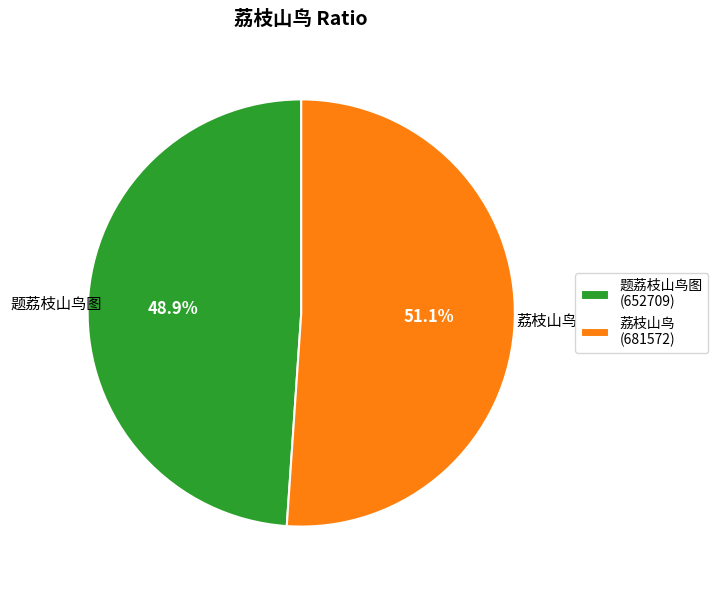

What percentage is NOT represented by 题荔枝山鸟图?

51.1%